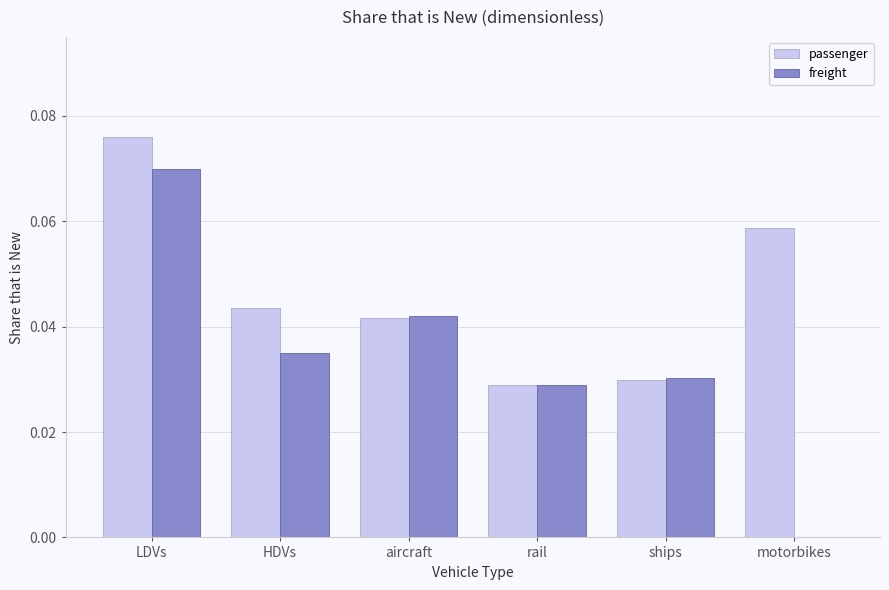

The value of passenger at HDVs is 0.0. True or false?

True